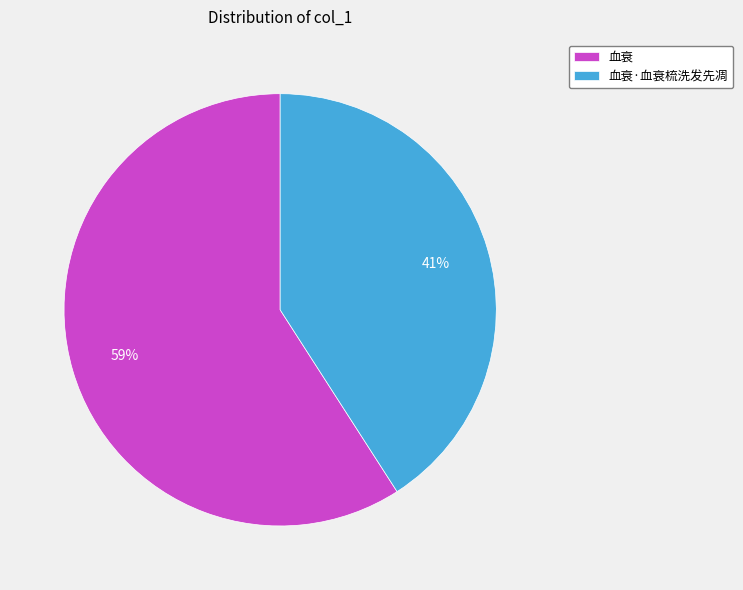

To the nearest percent, what percentage of the pie is 血衰?

59%